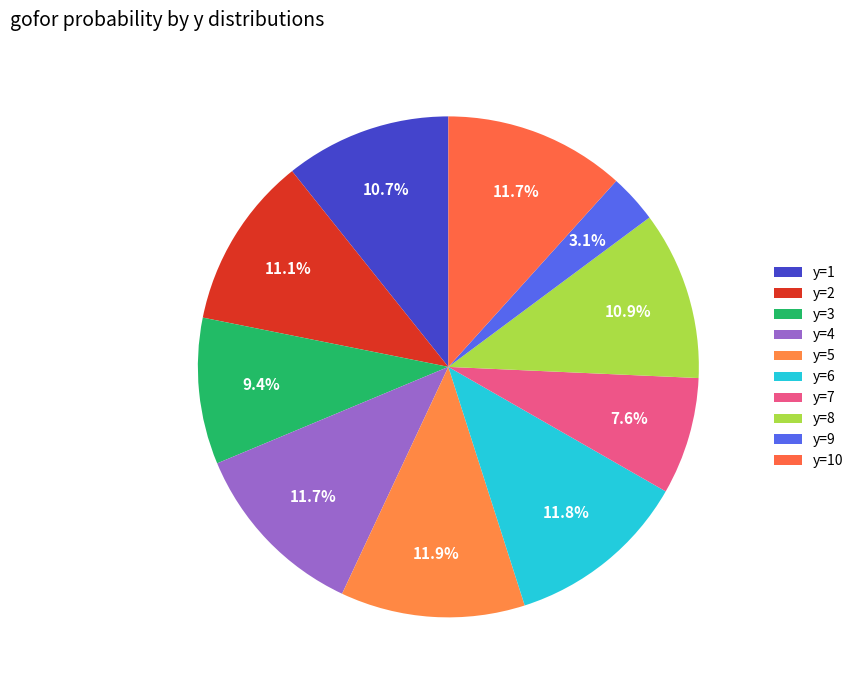

Count the number of slices in the pie.

10